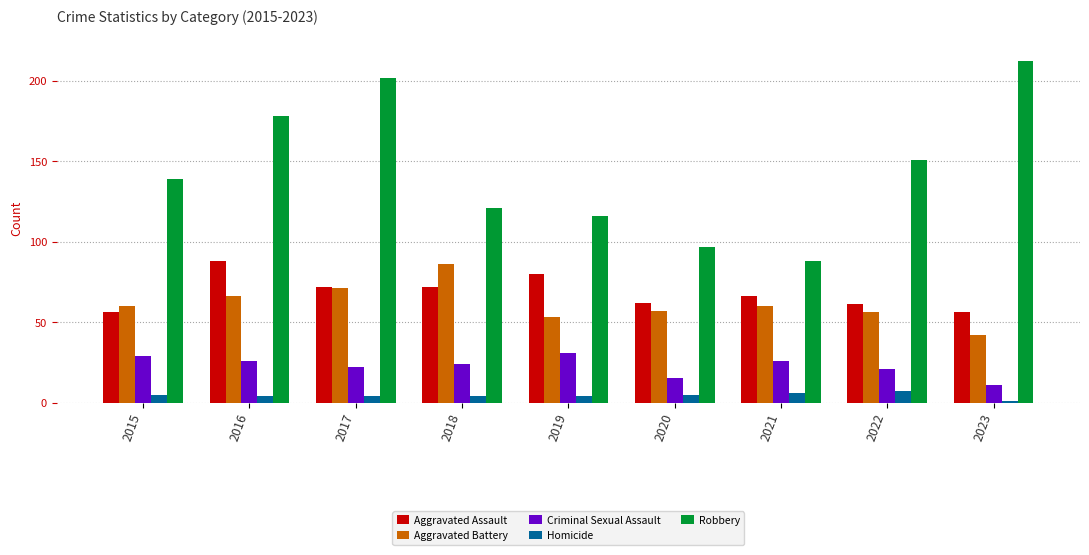

What is the difference between the highest and lowest values at 2021?

82